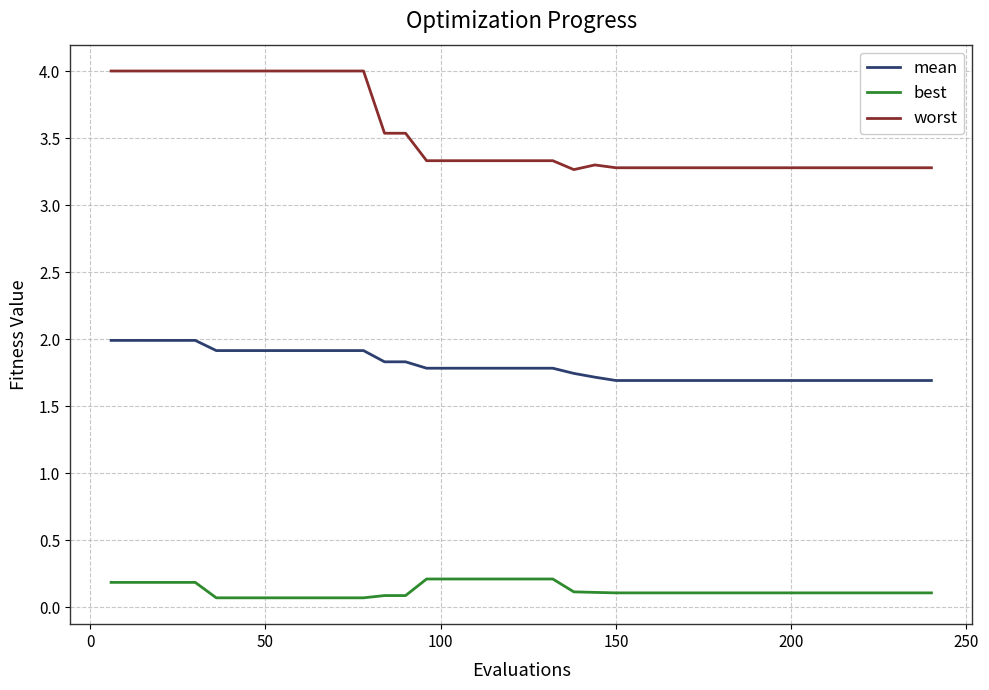

True or false: best and worst intersect in this chart.

False